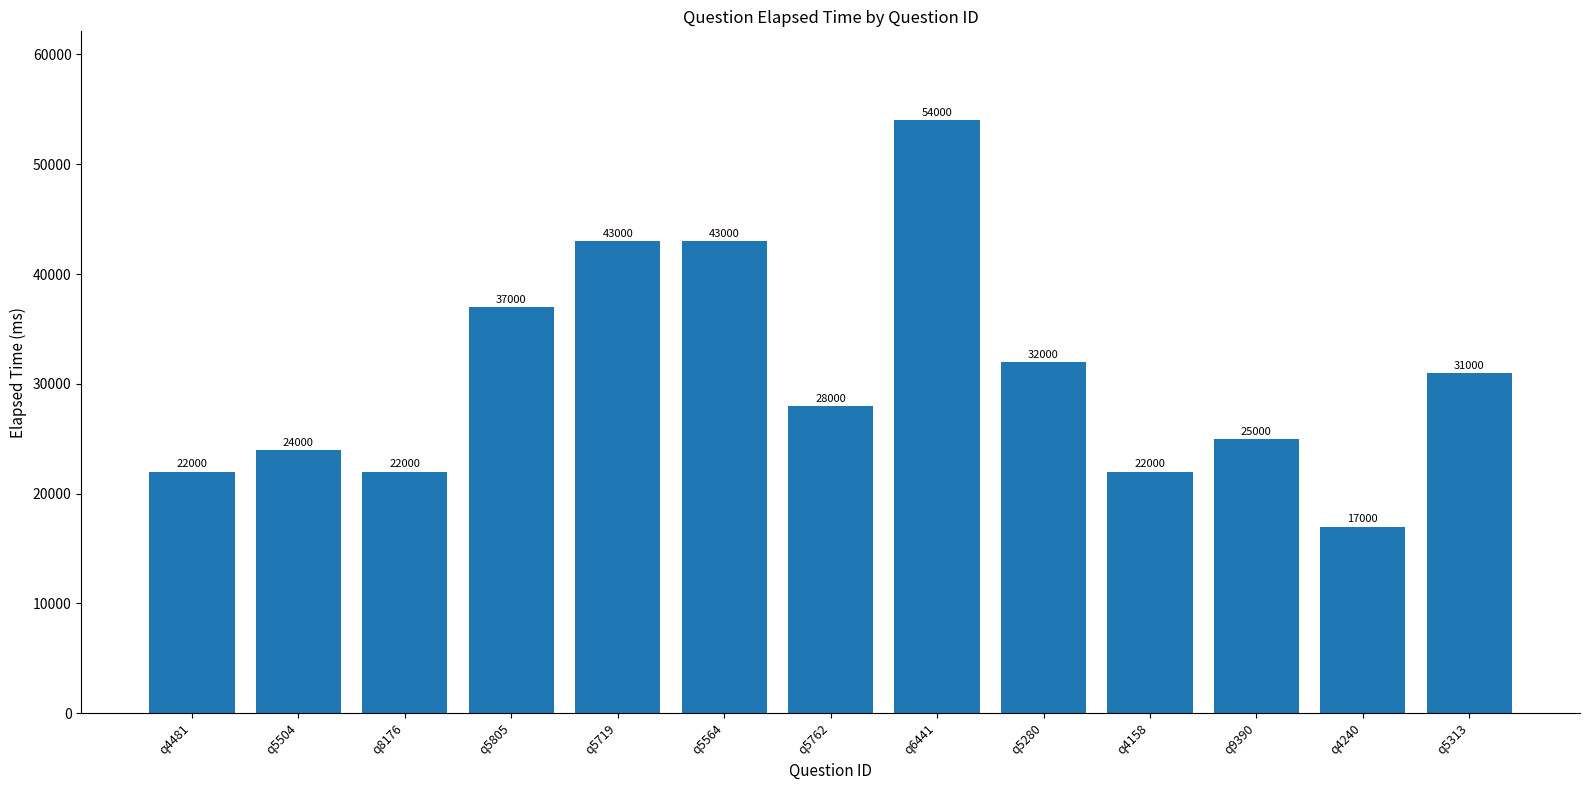

Reading left to right, what are all the values shown in this chart?

q4481=22000	q5504=24000	q8176=22000	q5805=37000	q5719=43000	q5564=43000	q5762=28000	q6441=54000	q5280=32000	q4158=22000	q9390=25000	q4240=17000	q5313=31000